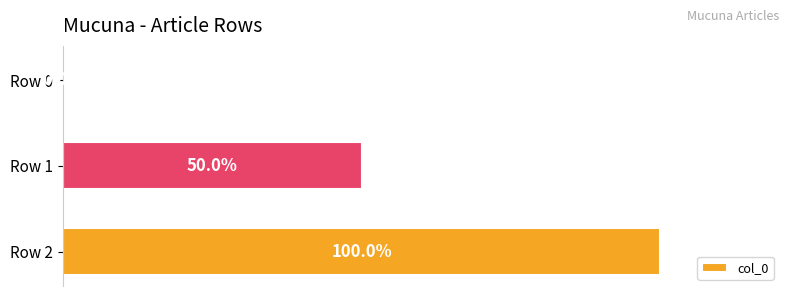

Between Row 2 and Row 1, which is larger?

Row 2